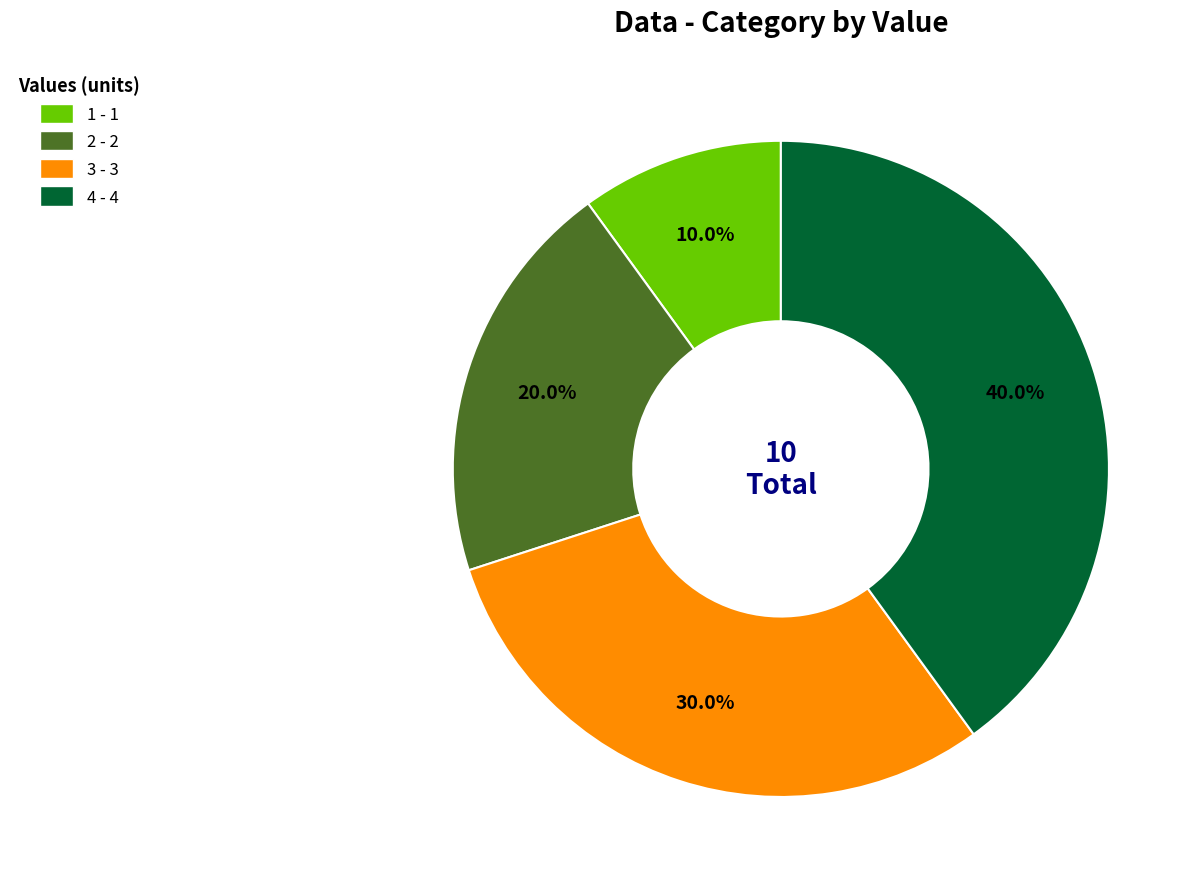

Which slice is the largest?

4 - 4